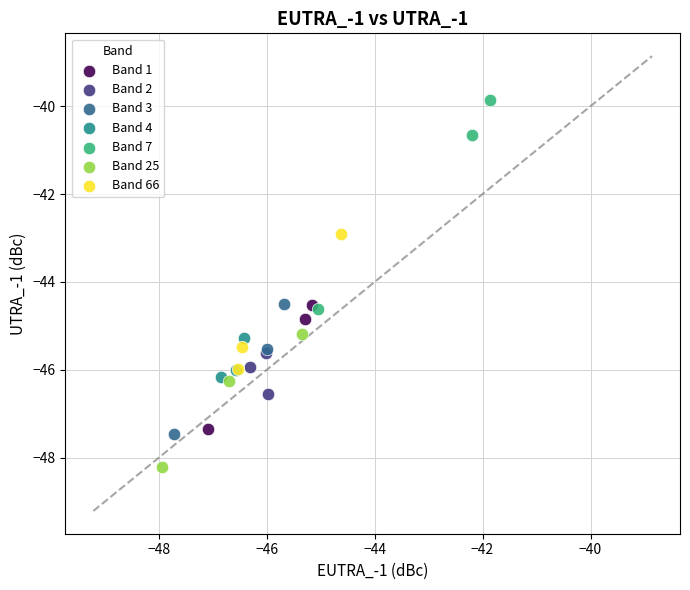

Which series contains the lowest Y value?

Band 25